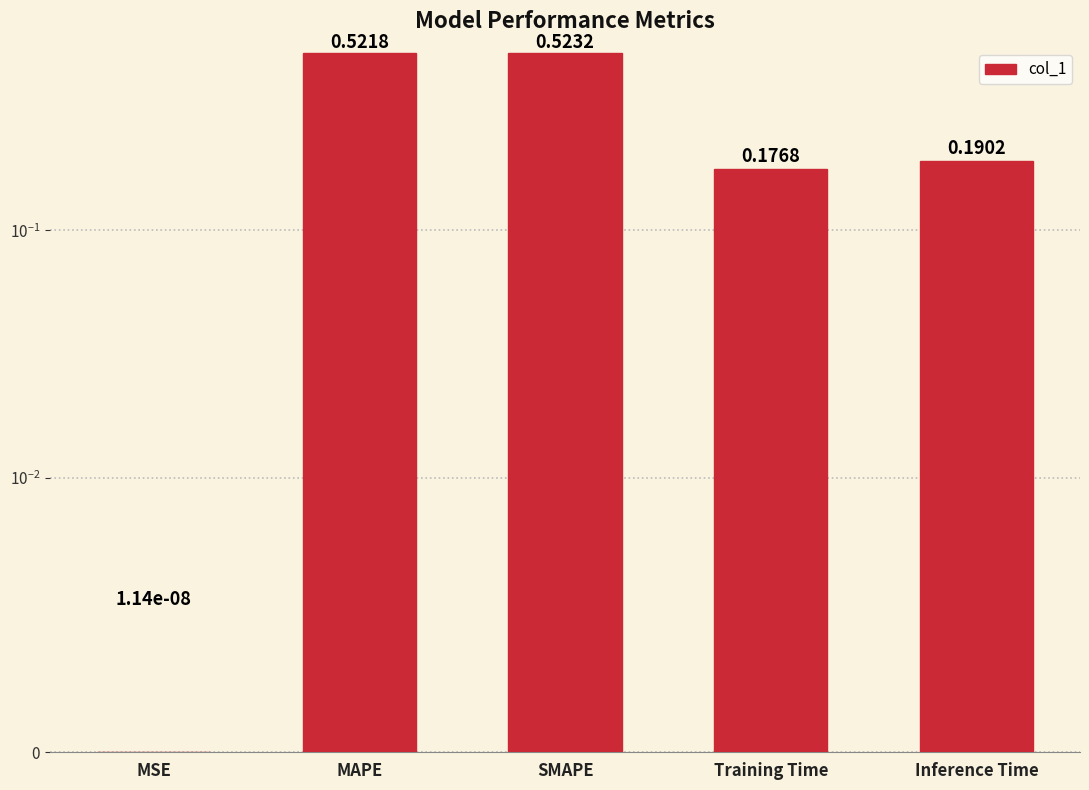

Which category has the lowest value across all series?

MSE